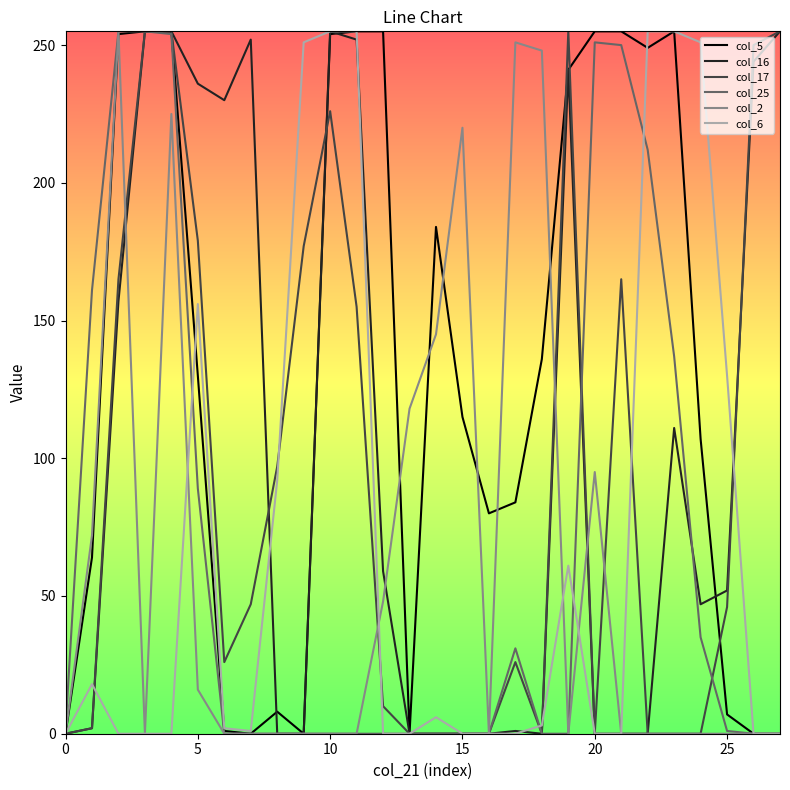

Which series has the largest total across all categories?

col_5